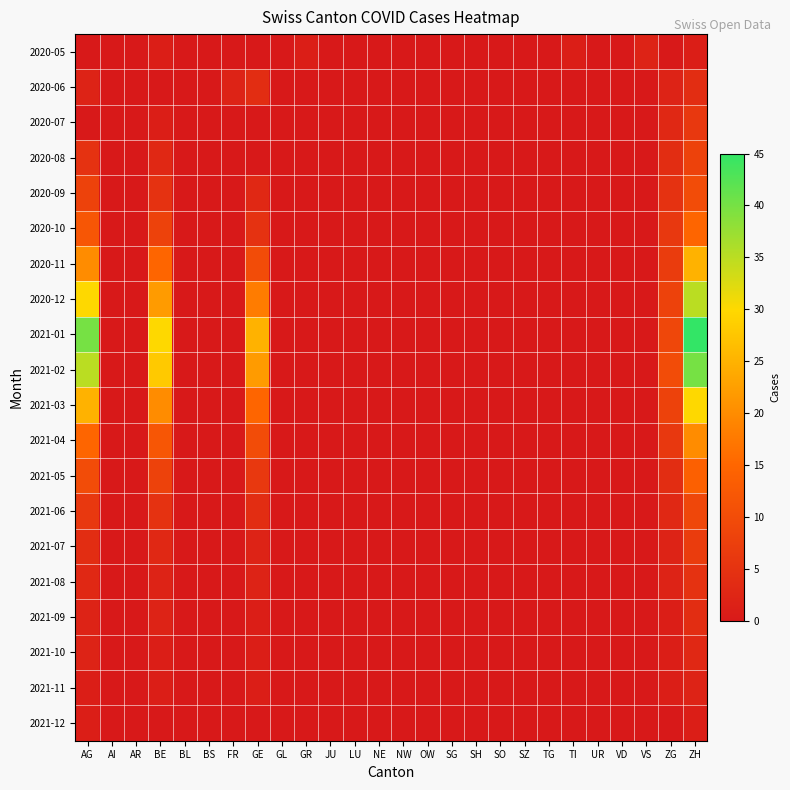

Reading right to left, transcribe all the data shown in this chart.

2020-05: ZH=1	ZG=0	VS=2	VD=0	UR=0	TI=1	TG=0	SZ=0	SO=0	SH=0	SG=0	OW=0	NW=0	NE=0	LU=0	JU=0	GR=1	GL=0	GE=0	FR=0	BS=0	BL=0	BE=1	AR=0	AI=0	AG=0
2020-06: ZH=4	ZG=2	VS=0	VD=0	UR=0	TI=0	TG=0	SZ=0	SO=0	SH=0	SG=0	OW=0	NW=0	NE=0	LU=0	JU=0	GR=0	GL=0	GE=4	FR=2	BS=0	BL=0	BE=0	AR=0	AI=0	AG=2
2020-07: ZH=6	ZG=3	VS=0	VD=0	UR=0	TI=0	TG=0	SZ=0	SO=0	SH=0	SG=0	OW=0	NW=0	NE=0	LU=0	JU=0	GR=0	GL=0	GE=0	FR=0	BS=0	BL=0	BE=1	AR=0	AI=0	AG=0
2020-08: ZH=8	ZG=4	VS=0	VD=0	UR=0	TI=0	TG=0	SZ=0	SO=0	SH=0	SG=0	OW=0	NW=0	NE=0	LU=0	JU=0	GR=0	GL=0	GE=0	FR=0	BS=0	BL=0	BE=3	AR=0	AI=0	AG=5
2020-09: ZH=10	ZG=5	VS=0	VD=0	UR=0	TI=0	TG=0	SZ=0	SO=0	SH=0	SG=0	OW=0	NW=0	NE=0	LU=0	JU=0	GR=0	GL=0	GE=3	FR=0	BS=0	BL=0	BE=5	AR=0	AI=0	AG=8
2020-10: ZH=15	ZG=6	VS=0	VD=0	UR=0	TI=0	TG=0	SZ=0	SO=0	SH=0	SG=0	OW=0	NW=0	NE=0	LU=0	JU=0	GR=0	GL=0	GE=5	FR=0	BS=0	BL=0	BE=8	AR=0	AI=0	AG=12
2020-11: ZH=25	ZG=7	VS=0	VD=0	UR=0	TI=0	TG=0	SZ=0	SO=0	SH=0	SG=0	OW=0	NW=0	NE=0	LU=0	JU=0	GR=0	GL=0	GE=10	FR=0	BS=0	BL=0	BE=15	AR=0	AI=0	AG=20
2020-12: ZH=35	ZG=8	VS=0	VD=0	UR=0	TI=0	TG=0	SZ=0	SO=0	SH=0	SG=0	OW=0	NW=0	NE=0	LU=0	JU=0	GR=0	GL=0	GE=18	FR=0	BS=0	BL=0	BE=22	AR=0	AI=0	AG=30
2021-01: ZH=45	ZG=9	VS=0	VD=0	UR=0	TI=0	TG=0	SZ=0	SO=0	SH=0	SG=0	OW=0	NW=0	NE=0	LU=0	JU=0	GR=0	GL=0	GE=25	FR=0	BS=0	BL=0	BE=30	AR=0	AI=0	AG=40
2021-02: ZH=40	ZG=10	VS=0	VD=0	UR=0	TI=0	TG=0	SZ=0	SO=0	SH=0	SG=0	OW=0	NW=0	NE=0	LU=0	JU=0	GR=0	GL=0	GE=22	FR=0	BS=0	BL=0	BE=28	AR=0	AI=0	AG=35
2021-03: ZH=30	ZG=8	VS=0	VD=0	UR=0	TI=0	TG=0	SZ=0	SO=0	SH=0	SG=0	OW=0	NW=0	NE=0	LU=0	JU=0	GR=0	GL=0	GE=15	FR=0	BS=0	BL=0	BE=20	AR=0	AI=0	AG=25
2021-04: ZH=20	ZG=6	VS=0	VD=0	UR=0	TI=0	TG=0	SZ=0	SO=0	SH=0	SG=0	OW=0	NW=0	NE=0	LU=0	JU=0	GR=0	GL=0	GE=10	FR=0	BS=0	BL=0	BE=12	AR=0	AI=0	AG=15
2021-05: ZH=14	ZG=4	VS=0	VD=0	UR=0	TI=0	TG=0	SZ=0	SO=0	SH=0	SG=0	OW=0	NW=0	NE=0	LU=0	JU=0	GR=0	GL=0	GE=6	FR=0	BS=0	BL=0	BE=8	AR=0	AI=0	AG=10
2021-06: ZH=9	ZG=3	VS=0	VD=0	UR=0	TI=0	TG=0	SZ=0	SO=0	SH=0	SG=0	OW=0	NW=0	NE=0	LU=0	JU=0	GR=0	GL=0	GE=4	FR=0	BS=0	BL=0	BE=5	AR=0	AI=0	AG=6
2021-07: ZH=7	ZG=2	VS=0	VD=0	UR=0	TI=0	TG=0	SZ=0	SO=0	SH=0	SG=0	OW=0	NW=0	NE=0	LU=0	JU=0	GR=0	GL=0	GE=2	FR=0	BS=0	BL=0	BE=3	AR=0	AI=0	AG=4
2021-08: ZH=5	ZG=2	VS=0	VD=0	UR=0	TI=0	TG=0	SZ=0	SO=0	SH=0	SG=0	OW=0	NW=0	NE=0	LU=0	JU=0	GR=0	GL=0	GE=2	FR=0	BS=0	BL=0	BE=2	AR=0	AI=0	AG=3
2021-09: ZH=4	ZG=1	VS=0	VD=0	UR=0	TI=0	TG=0	SZ=0	SO=0	SH=0	SG=0	OW=0	NW=0	NE=0	LU=0	JU=0	GR=0	GL=0	GE=1	FR=0	BS=0	BL=0	BE=2	AR=0	AI=0	AG=2
2021-10: ZH=3	ZG=1	VS=0	VD=0	UR=0	TI=0	TG=0	SZ=0	SO=0	SH=0	SG=0	OW=0	NW=0	NE=0	LU=0	JU=0	GR=0	GL=0	GE=1	FR=0	BS=0	BL=0	BE=1	AR=0	AI=0	AG=2
2021-11: ZH=2	ZG=1	VS=0	VD=0	UR=0	TI=0	TG=0	SZ=0	SO=0	SH=0	SG=0	OW=0	NW=0	NE=0	LU=0	JU=0	GR=0	GL=0	GE=1	FR=0	BS=0	BL=0	BE=1	AR=0	AI=0	AG=1
2021-12: ZH=1	ZG=0	VS=0	VD=0	UR=0	TI=0	TG=0	SZ=0	SO=0	SH=0	SG=0	OW=0	NW=0	NE=0	LU=0	JU=0	GR=0	GL=0	GE=0	FR=0	BS=0	BL=0	BE=0	AR=0	AI=0	AG=1